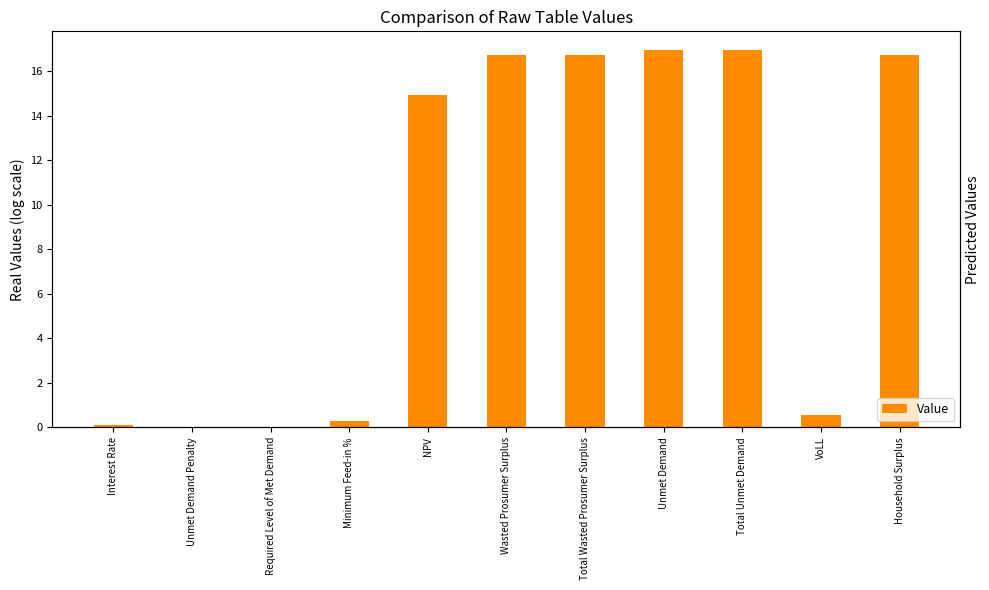

The chart shows a value of 0.1 at Interest Rate. True or false?

True